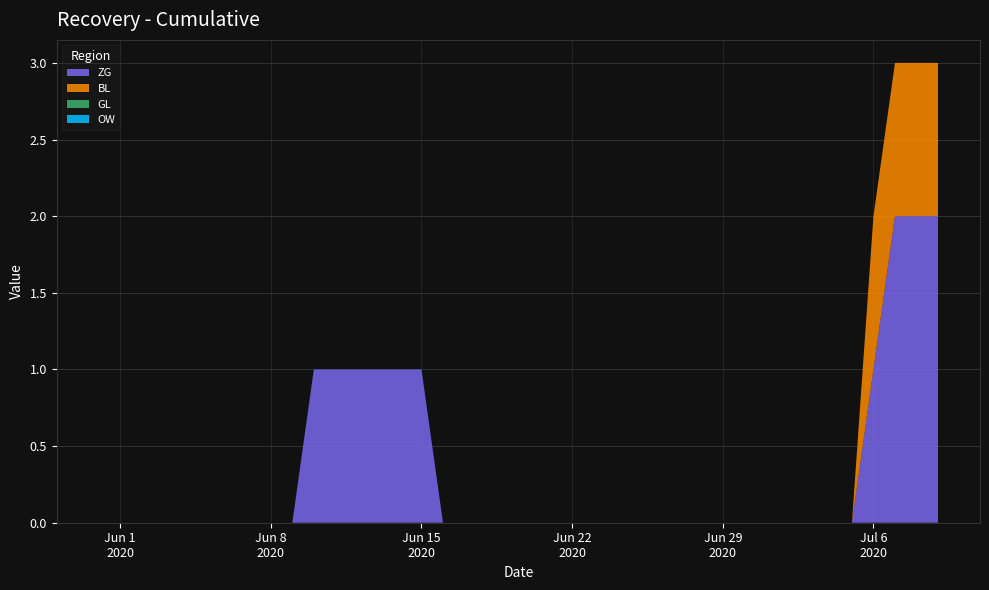

Reading right to left, list all the values displayed in this chart.

ZG: 2020-07-09=2	2020-07-08=2	2020-07-07=2	2020-07-06=1	2020-07-05=0	2020-07-04=0	2020-07-03=0	2020-07-02=0	2020-07-01=0	2020-06-30=0	2020-06-29=0	2020-06-28=0	2020-06-27=0	2020-06-26=0	2020-06-25=0	2020-06-24=0	2020-06-23=0	2020-06-22=0	2020-06-21=0	2020-06-20=0	2020-06-19=0	2020-06-18=0	2020-06-17=0	2020-06-16=0	2020-06-15=1	2020-06-14=1	2020-06-13=1	2020-06-12=1	2020-06-11=1	2020-06-10=1	2020-06-09=0	2020-06-08=0	2020-06-07=0	2020-06-06=0	2020-06-05=0	2020-06-04=0	2020-06-03=0	2020-06-02=0	2020-06-01=0	2020-05-31=0
BL: 2020-07-09=1	2020-07-08=1	2020-07-07=1	2020-07-06=1	2020-07-05=0	2020-07-04=0	2020-07-03=0	2020-07-02=0	2020-07-01=0	2020-06-30=0	2020-06-29=0	2020-06-28=0	2020-06-27=0	2020-06-26=0	2020-06-25=0	2020-06-24=0	2020-06-23=0	2020-06-22=0	2020-06-21=0	2020-06-20=0	2020-06-19=0	2020-06-18=0	2020-06-17=0	2020-06-16=0	2020-06-15=0	2020-06-14=0	2020-06-13=0	2020-06-12=0	2020-06-11=0	2020-06-10=0	2020-06-09=0	2020-06-08=0	2020-06-07=0	2020-06-06=0	2020-06-05=0	2020-06-04=0	2020-06-03=0	2020-06-02=0	2020-06-01=0	2020-05-31=0
GL: 2020-07-09=0	2020-07-08=0	2020-07-07=0	2020-07-06=0	2020-07-05=0	2020-07-04=0	2020-07-03=0	2020-07-02=0	2020-07-01=0	2020-06-30=0	2020-06-29=0	2020-06-28=0	2020-06-27=0	2020-06-26=0	2020-06-25=0	2020-06-24=0	2020-06-23=0	2020-06-22=0	2020-06-21=0	2020-06-20=0	2020-06-19=0	2020-06-18=0	2020-06-17=0	2020-06-16=0	2020-06-15=0	2020-06-14=0	2020-06-13=0	2020-06-12=0	2020-06-11=0	2020-06-10=0	2020-06-09=0	2020-06-08=0	2020-06-07=0	2020-06-06=0	2020-06-05=0	2020-06-04=0	2020-06-03=0	2020-06-02=0	2020-06-01=0	2020-05-31=0
OW: 2020-07-09=0	2020-07-08=0	2020-07-07=0	2020-07-06=0	2020-07-05=0	2020-07-04=0	2020-07-03=0	2020-07-02=0	2020-07-01=0	2020-06-30=0	2020-06-29=0	2020-06-28=0	2020-06-27=0	2020-06-26=0	2020-06-25=0	2020-06-24=0	2020-06-23=0	2020-06-22=0	2020-06-21=0	2020-06-20=0	2020-06-19=0	2020-06-18=0	2020-06-17=0	2020-06-16=0	2020-06-15=0	2020-06-14=0	2020-06-13=0	2020-06-12=0	2020-06-11=0	2020-06-10=0	2020-06-09=0	2020-06-08=0	2020-06-07=0	2020-06-06=0	2020-06-05=0	2020-06-04=0	2020-06-03=0	2020-06-02=0	2020-06-01=0	2020-05-31=0